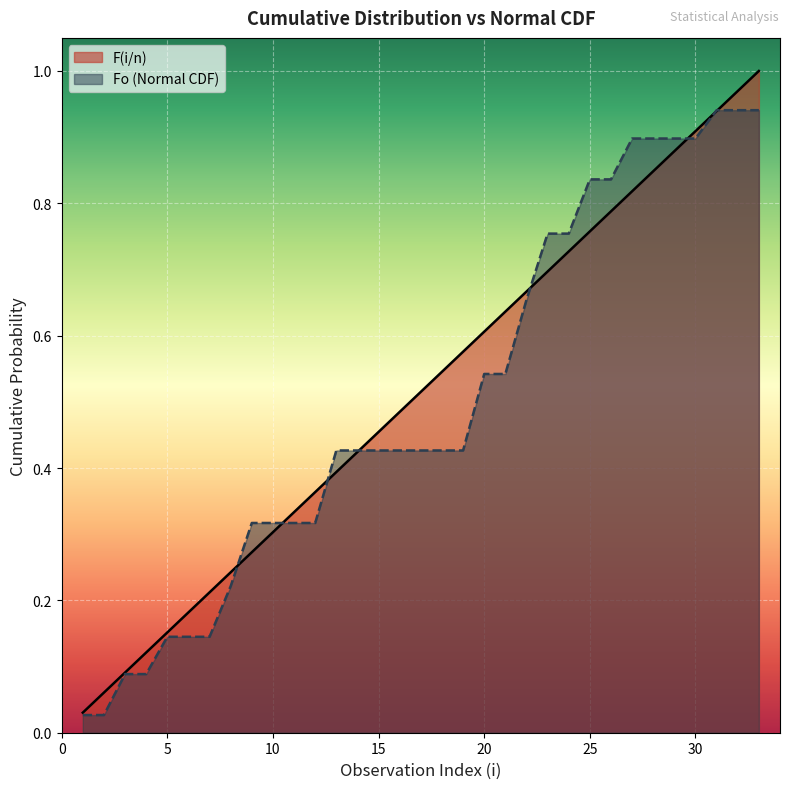

True or false: Fo has more than 1 interior local peaks.

False